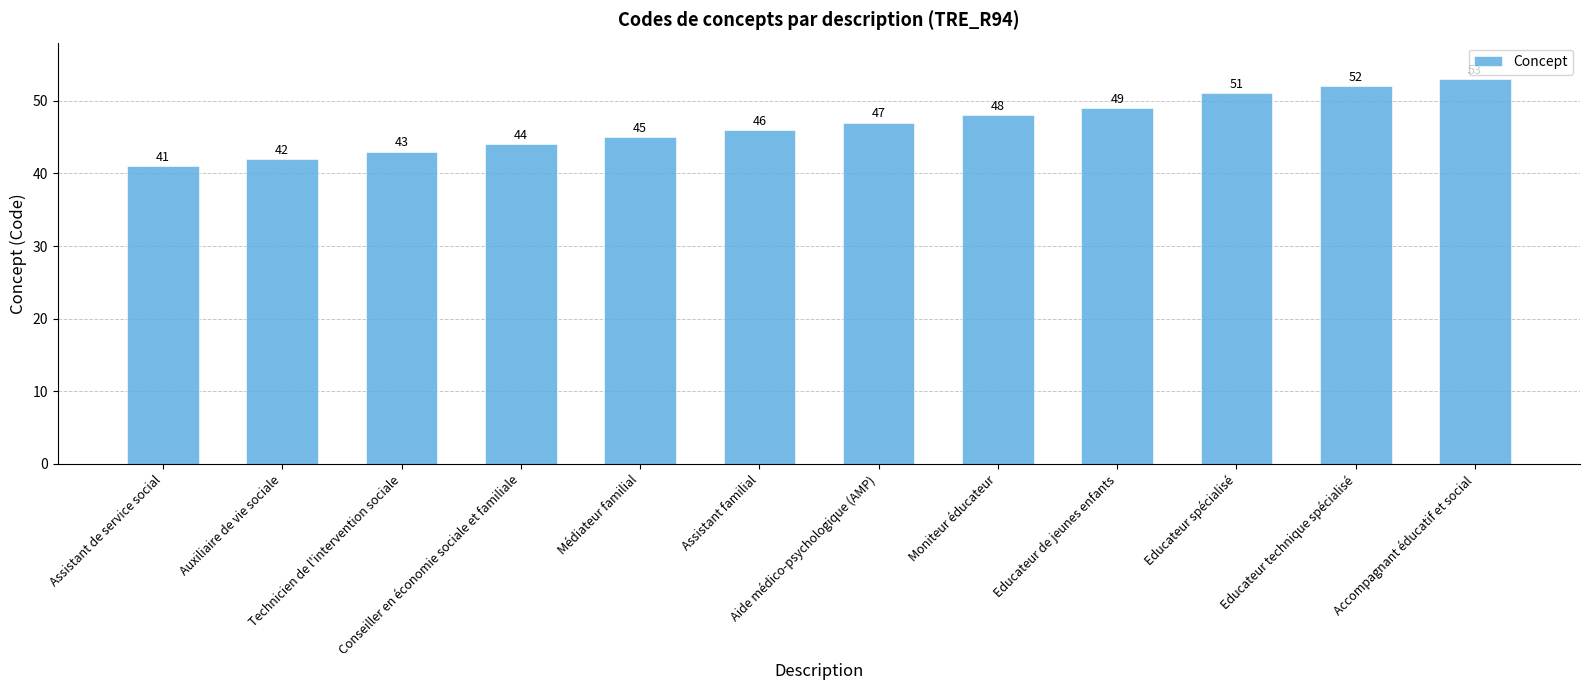

What is the label of the 7th bar from the left?

Aide médico-psychologique (AMP)